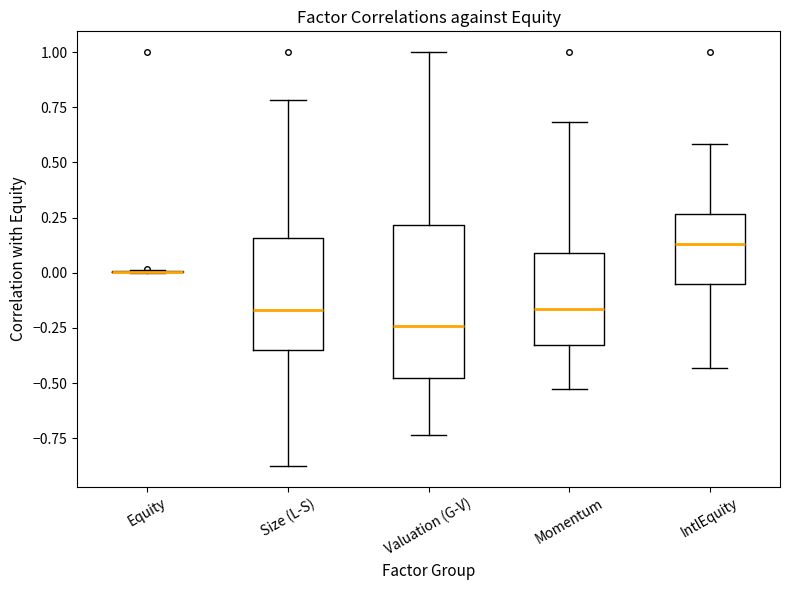

Where does the lower whisker of the box for IntlEquity end on the y-axis? The values are not printed on the chart, so give them approximately, as read against the axis.

-0.45